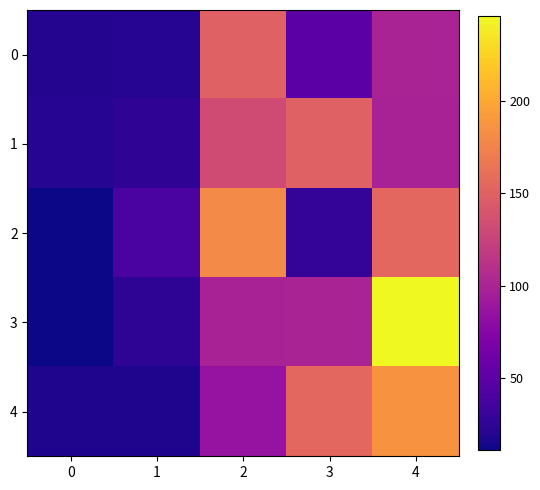

Which series has the largest range (max minus min)?

3